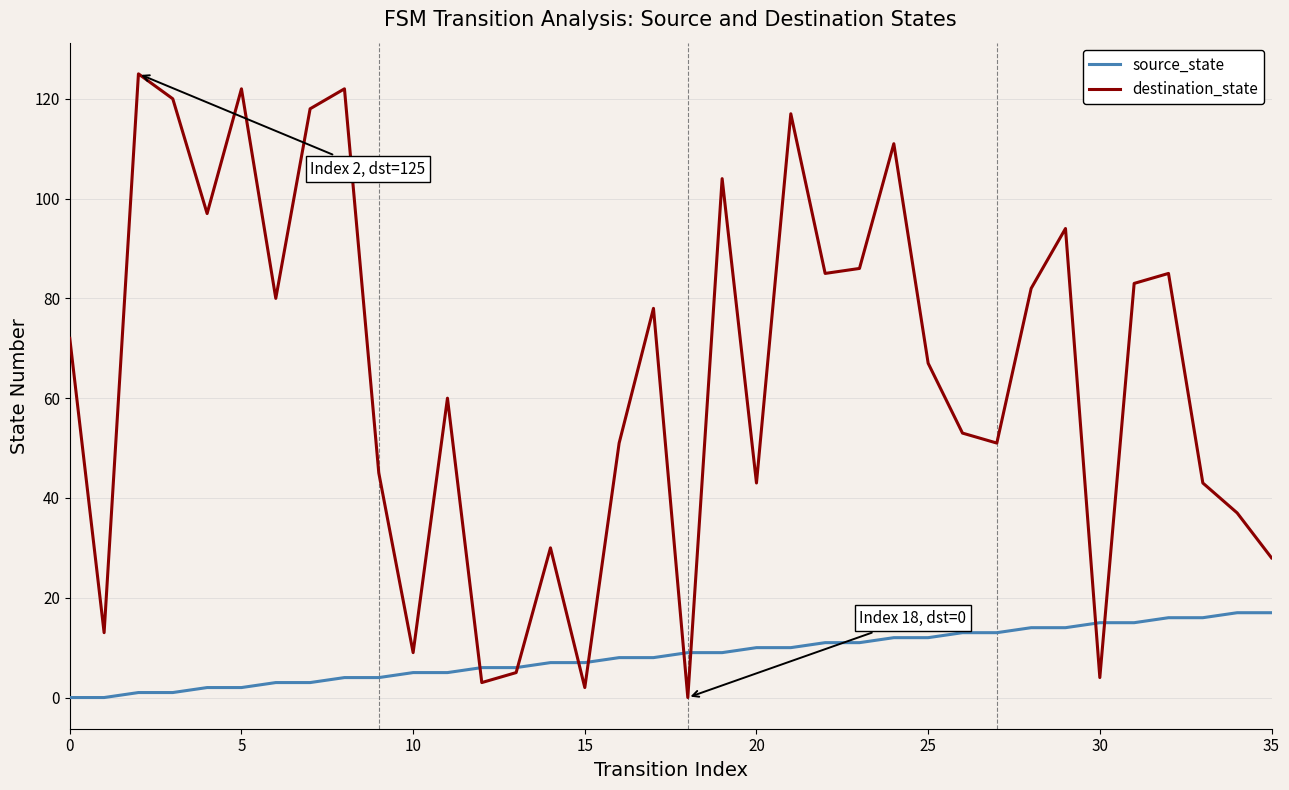

What is the greatest value displayed?

125